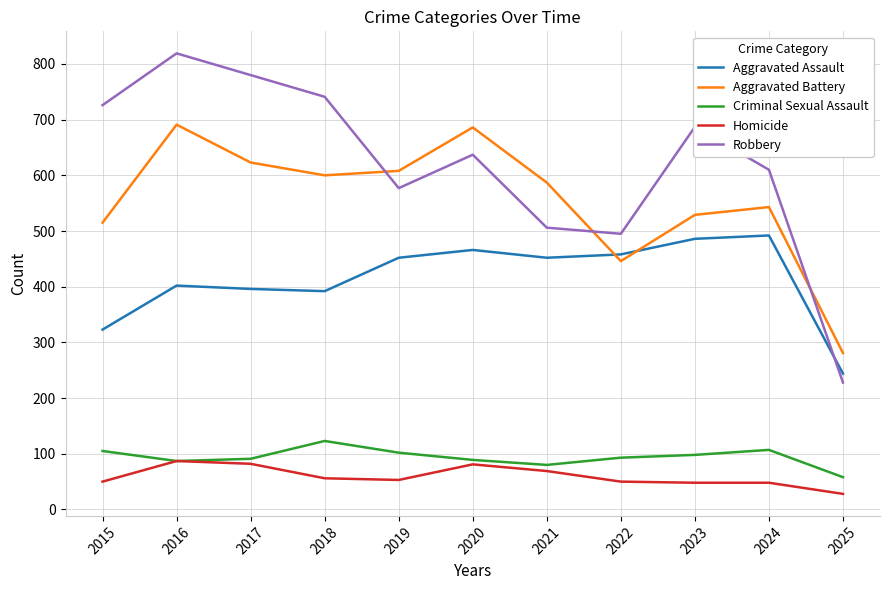

At 2015, list the series in order from largest to smallest.

Robbery, Aggravated Battery, Aggravated Assault, Criminal Sexual Assault, Homicide